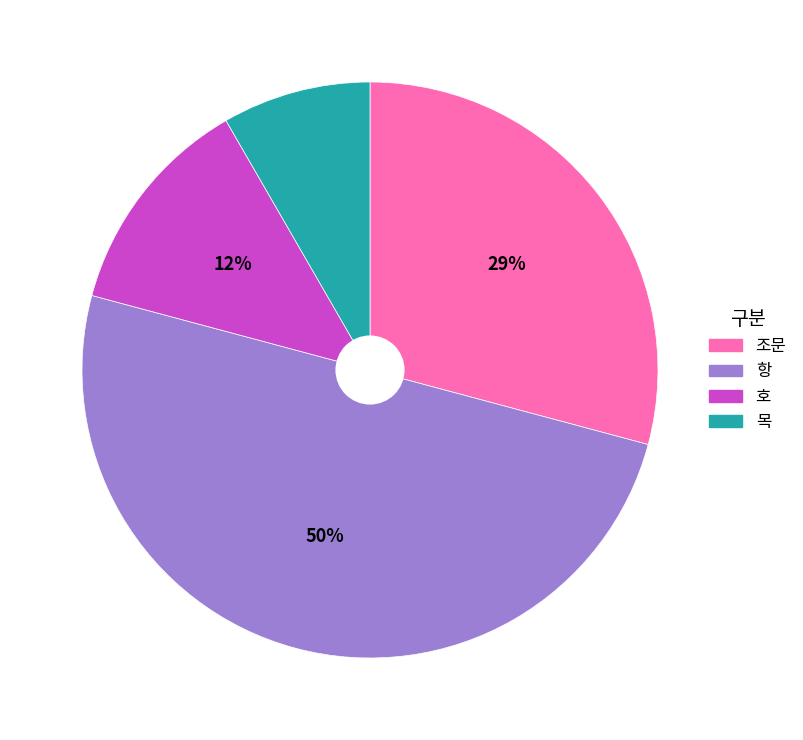

Which category has the smallest portion of the pie?

목